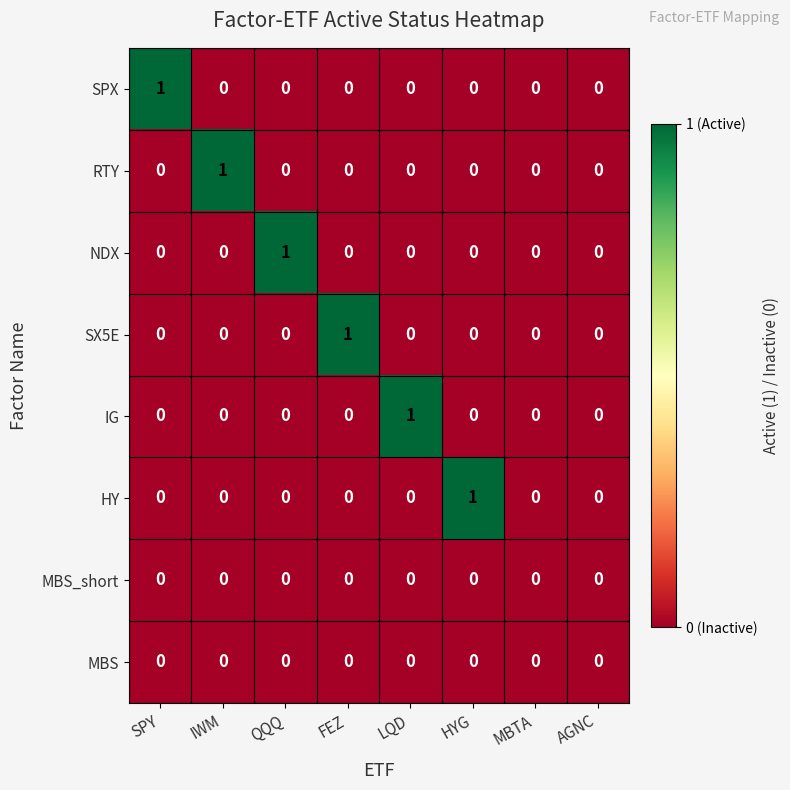

At which label does IG reach its peak?

LQD